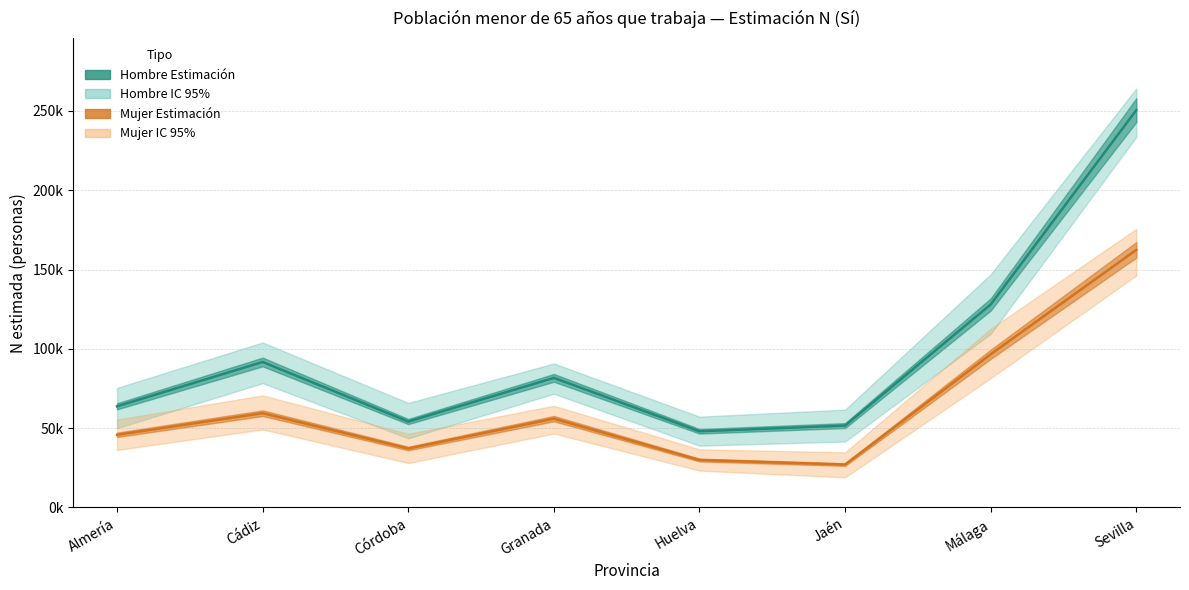

What value does the Mujer N lím inf (Sí) series have at Jaén, to the nearest 100?

19000